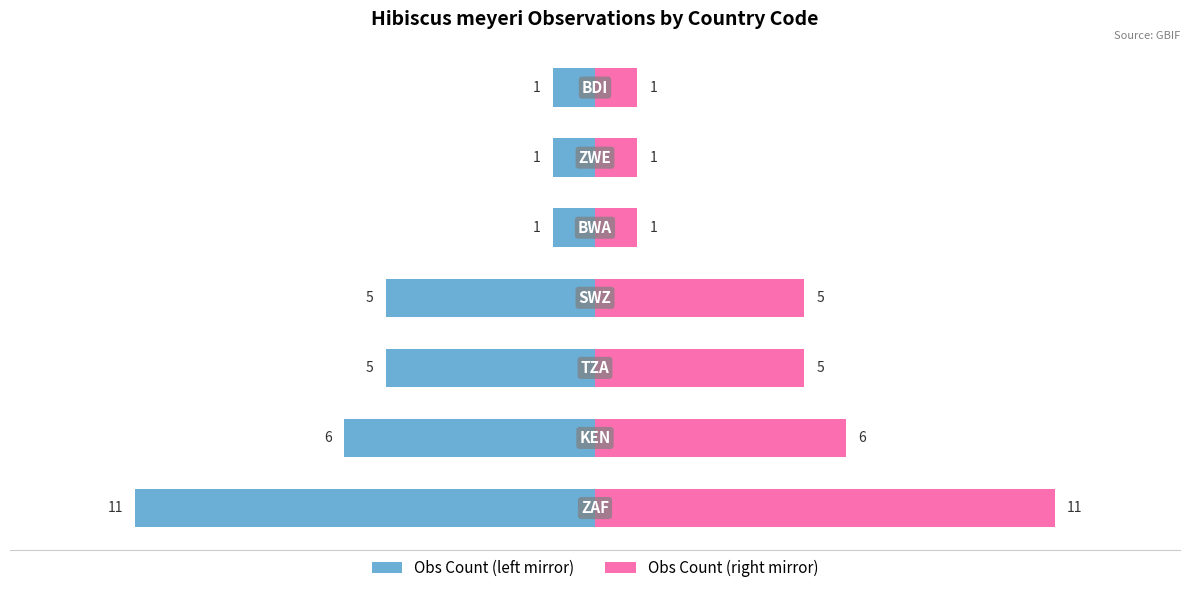

Reading left to right, transcribe all the data shown in this chart.

Observation Count (left): −15=-11	−10=-6	−5=-5	0=-5	5=-1	10=-1	15=-1
Observation Count (right): −15=11	−10=6	−5=5	0=5	5=1	10=1	15=1